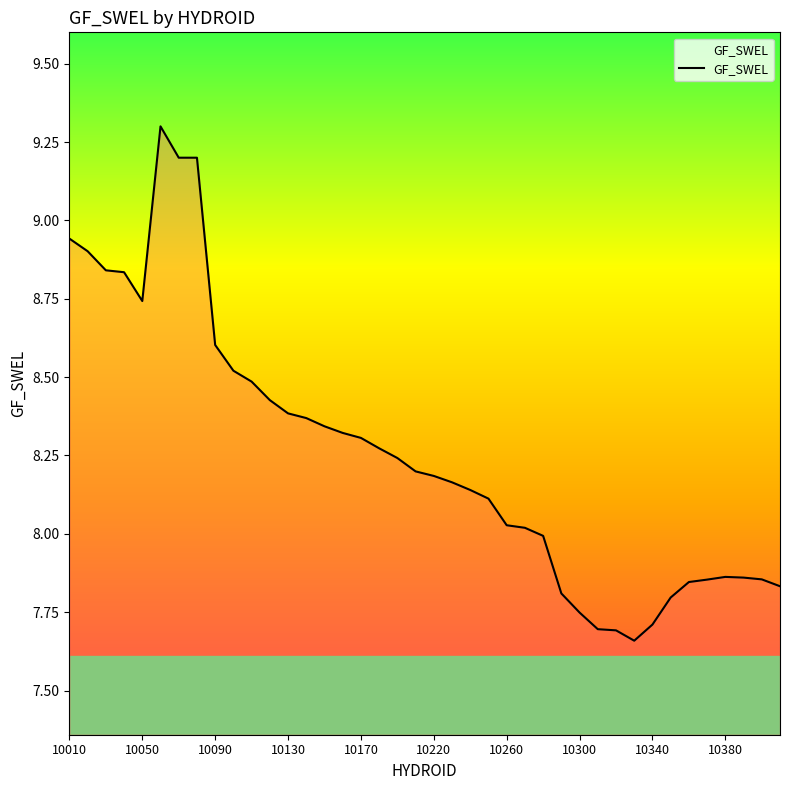

What is the difference between the maximum and second lowest values?

1.6